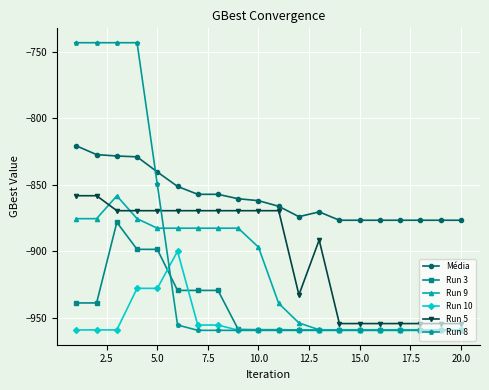

Which series ends up on top after the final intersection of Run 8 and Run 5?

Run 5